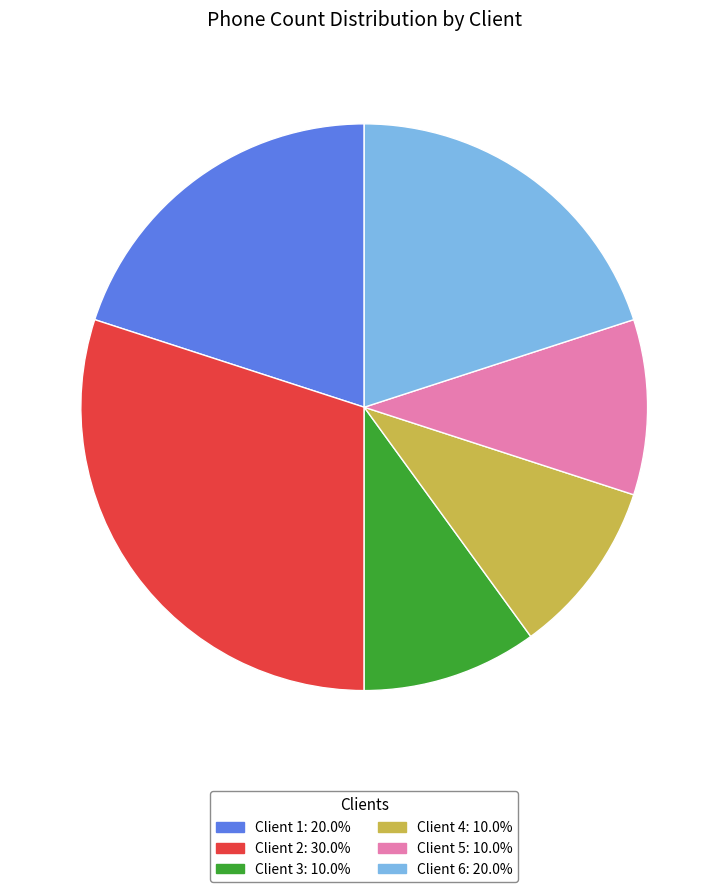

Count the number of slices in the pie.

6